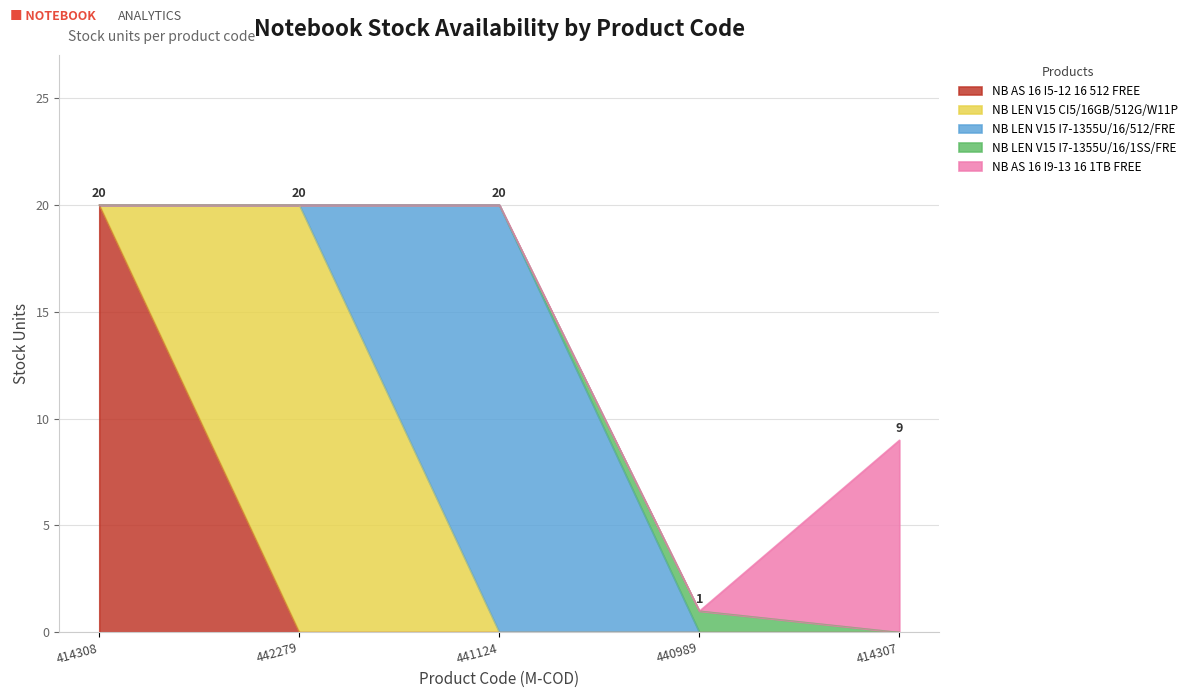

Read the value at 414308.

20